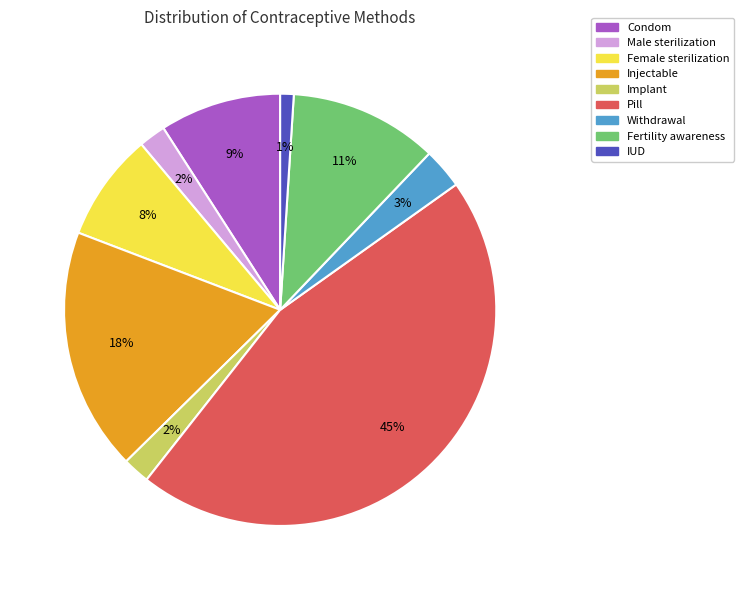

To the nearest percent, what is the average slice percentage?

11%